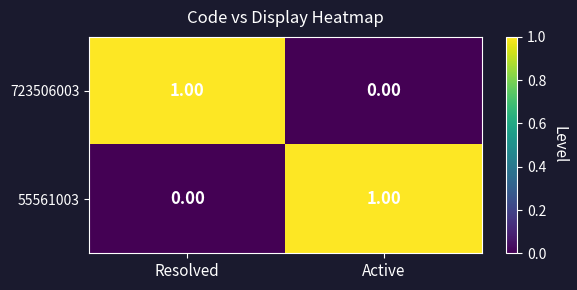

List the labels in order of 723506003 value, largest first.

Resolved, Active